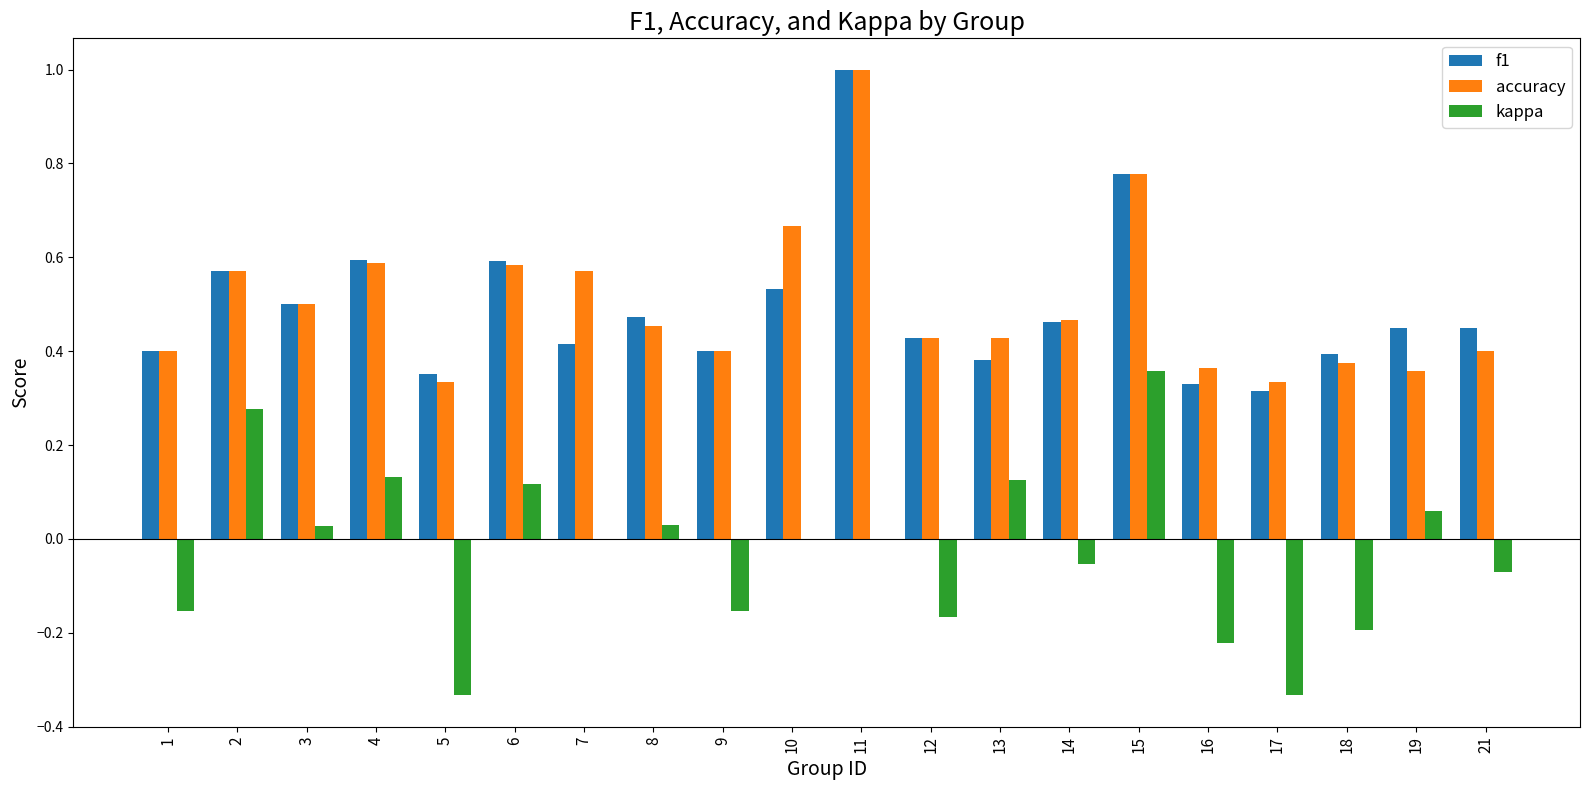

Between 10 and 15, which series saw the biggest shift?

kappa